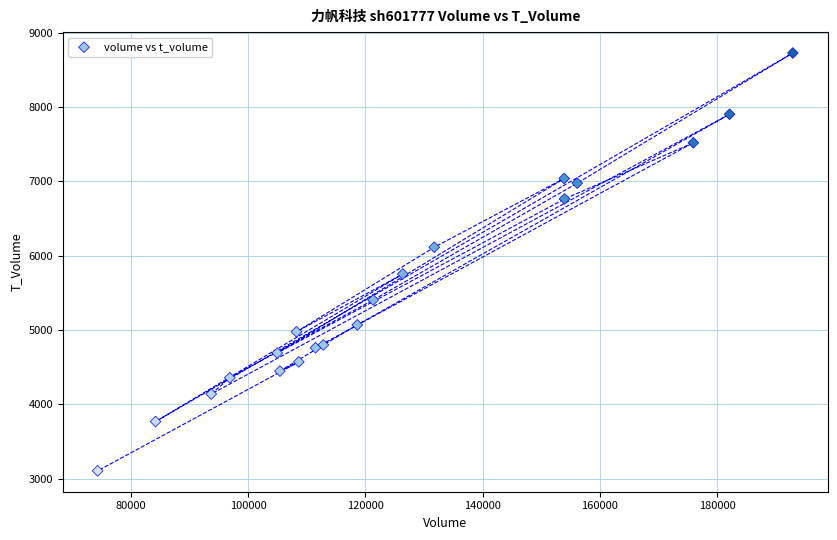

What is the range of Y values (max minus min)?

5621